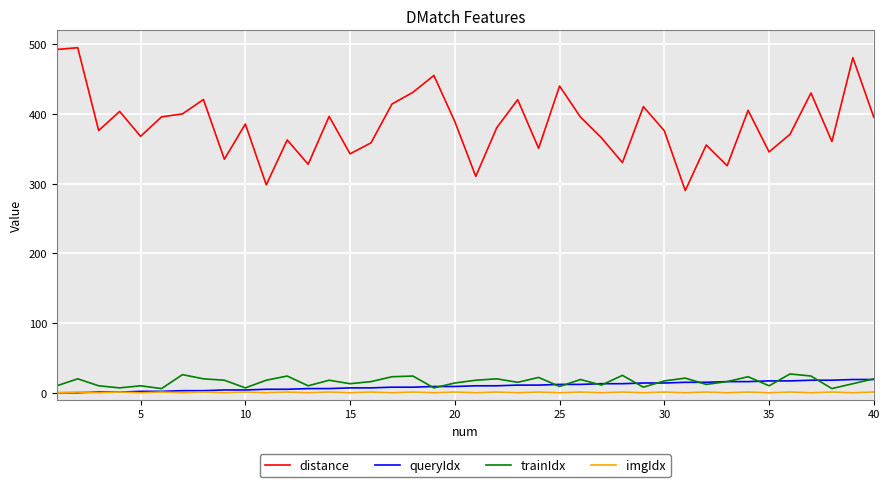

What is the greatest value displayed?

495.1